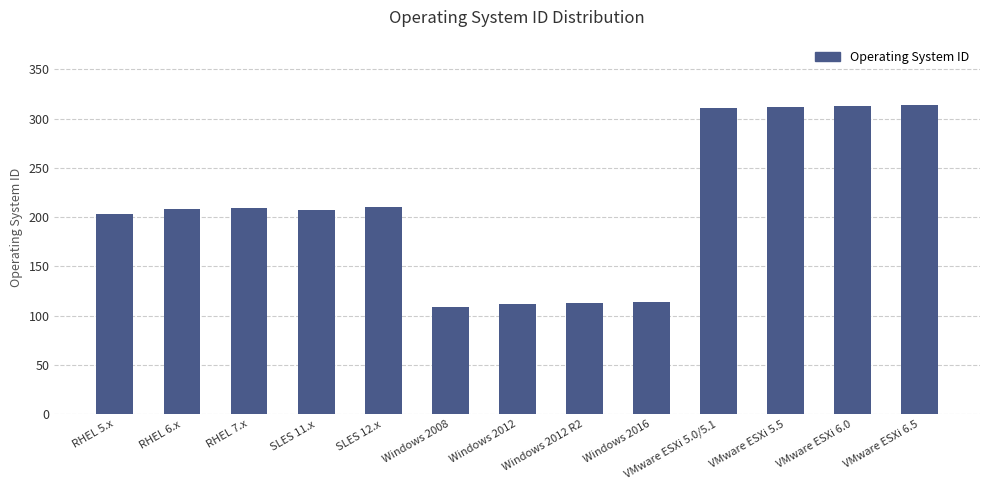

What is the average value?

210